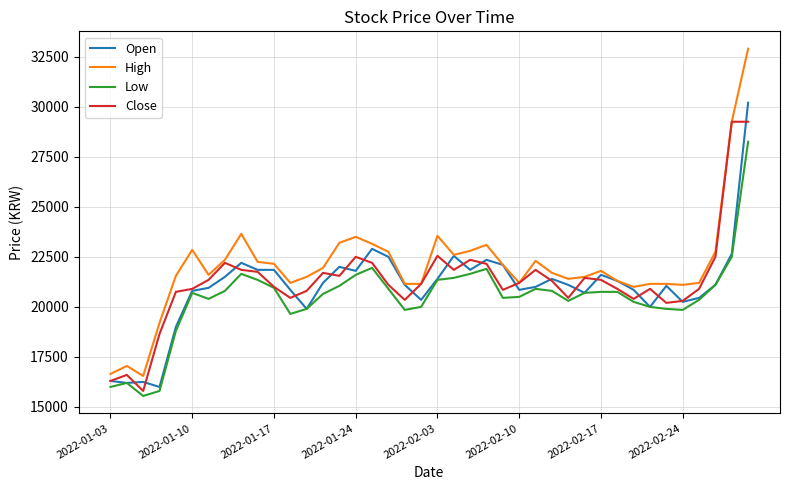

List the series in order of their peak value, highest first.

High, Open, Close, Low